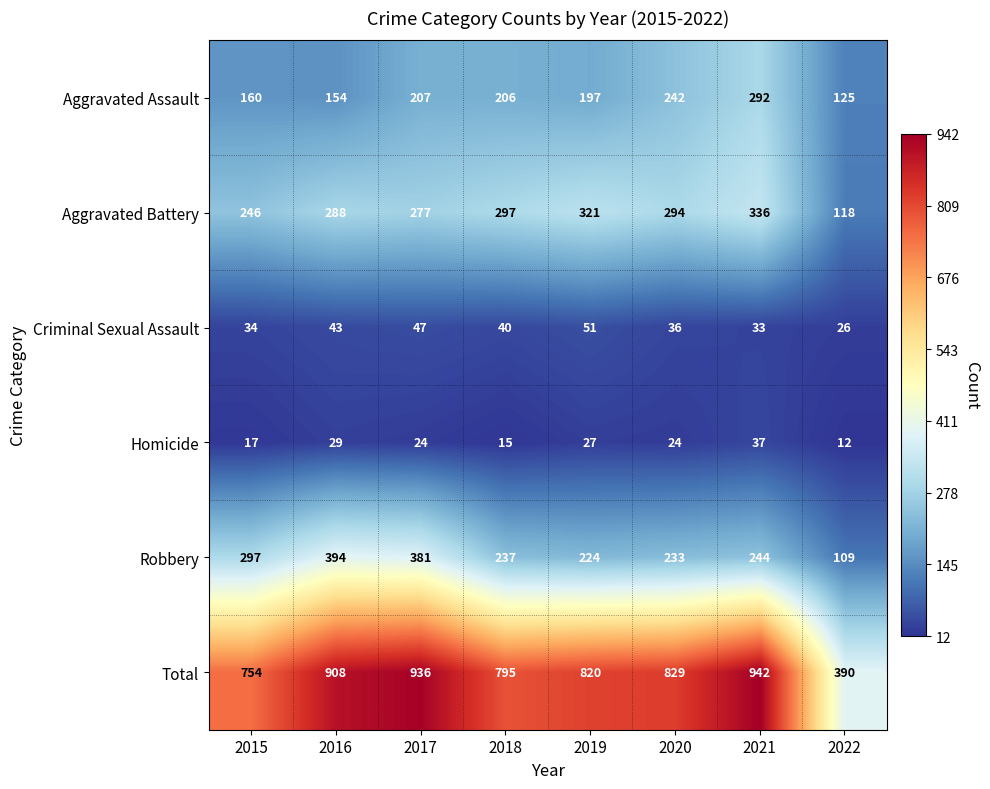

Which series has the largest range (max minus min)?

Total